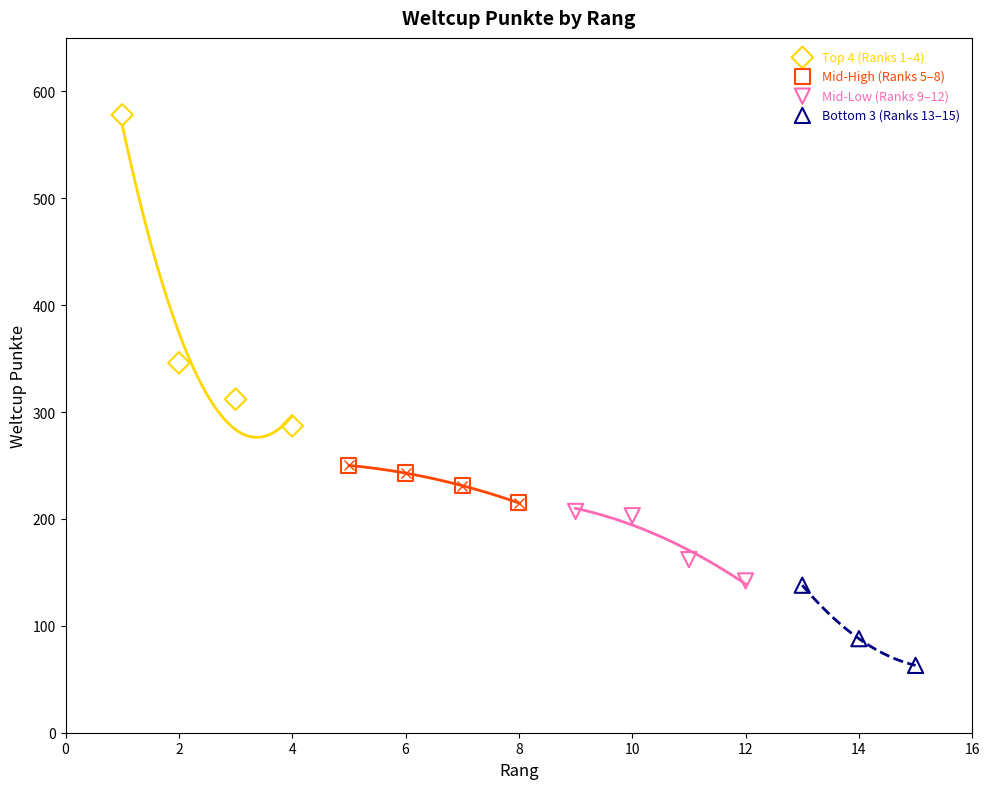

Which series reaches the maximum Y coordinate?

Top 4 (Ranks 1–4)